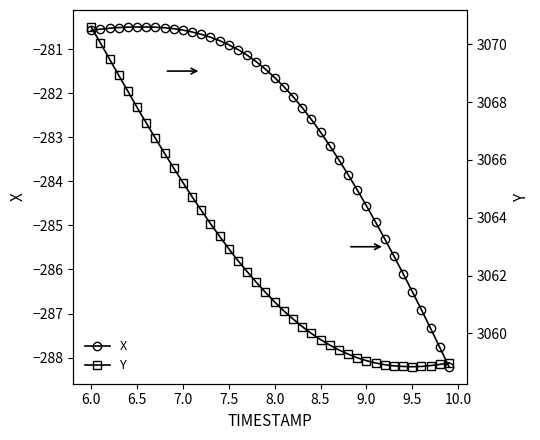

At how many categories does at least one series exceed 1758?

40